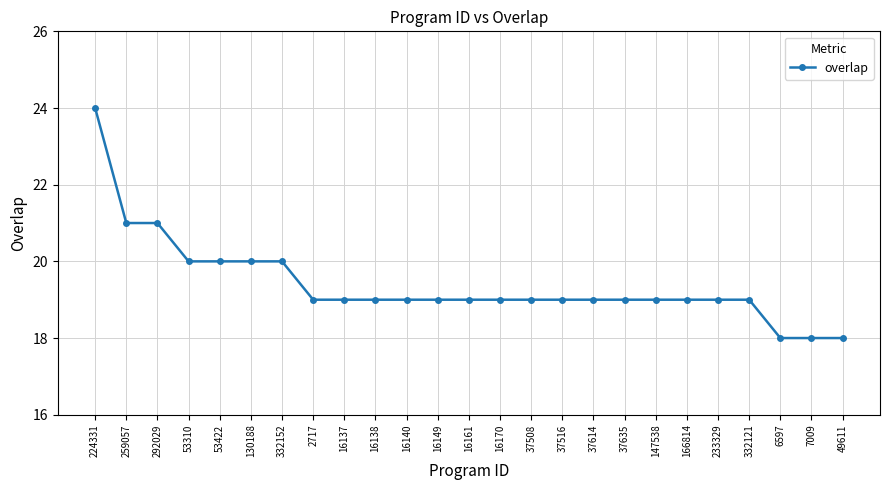

The value at 147538 is 30. True or false?

False